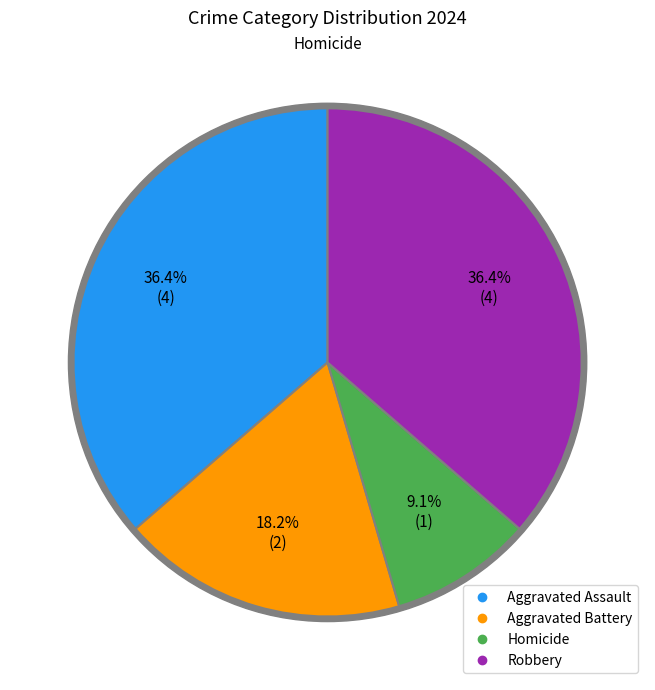

True or false: Aggravated Assault accounts for 36% of the total.

True